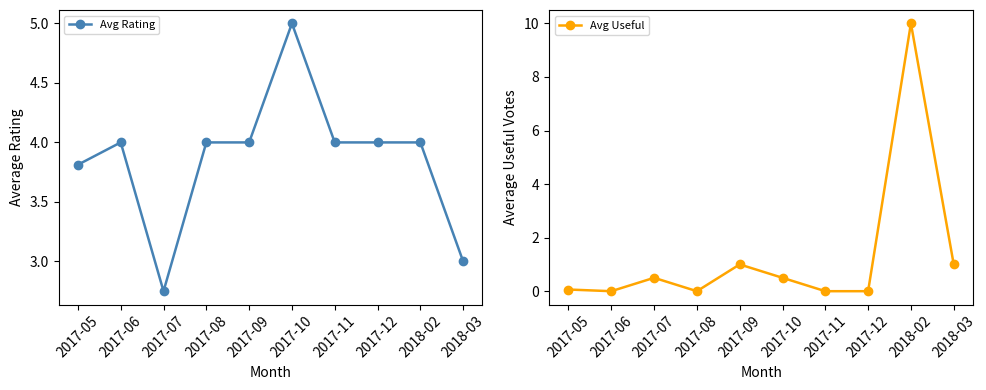

What is the difference between the highest and lowest values at 2017-11?

4.0